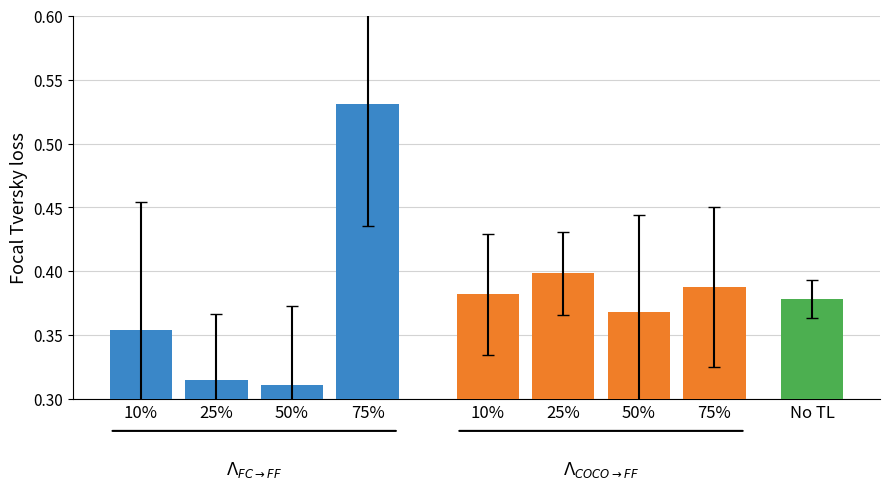

True or false: $\Lambda_{COCO \rightarrow FF}$ has a value of 0.4 at 75%.

True